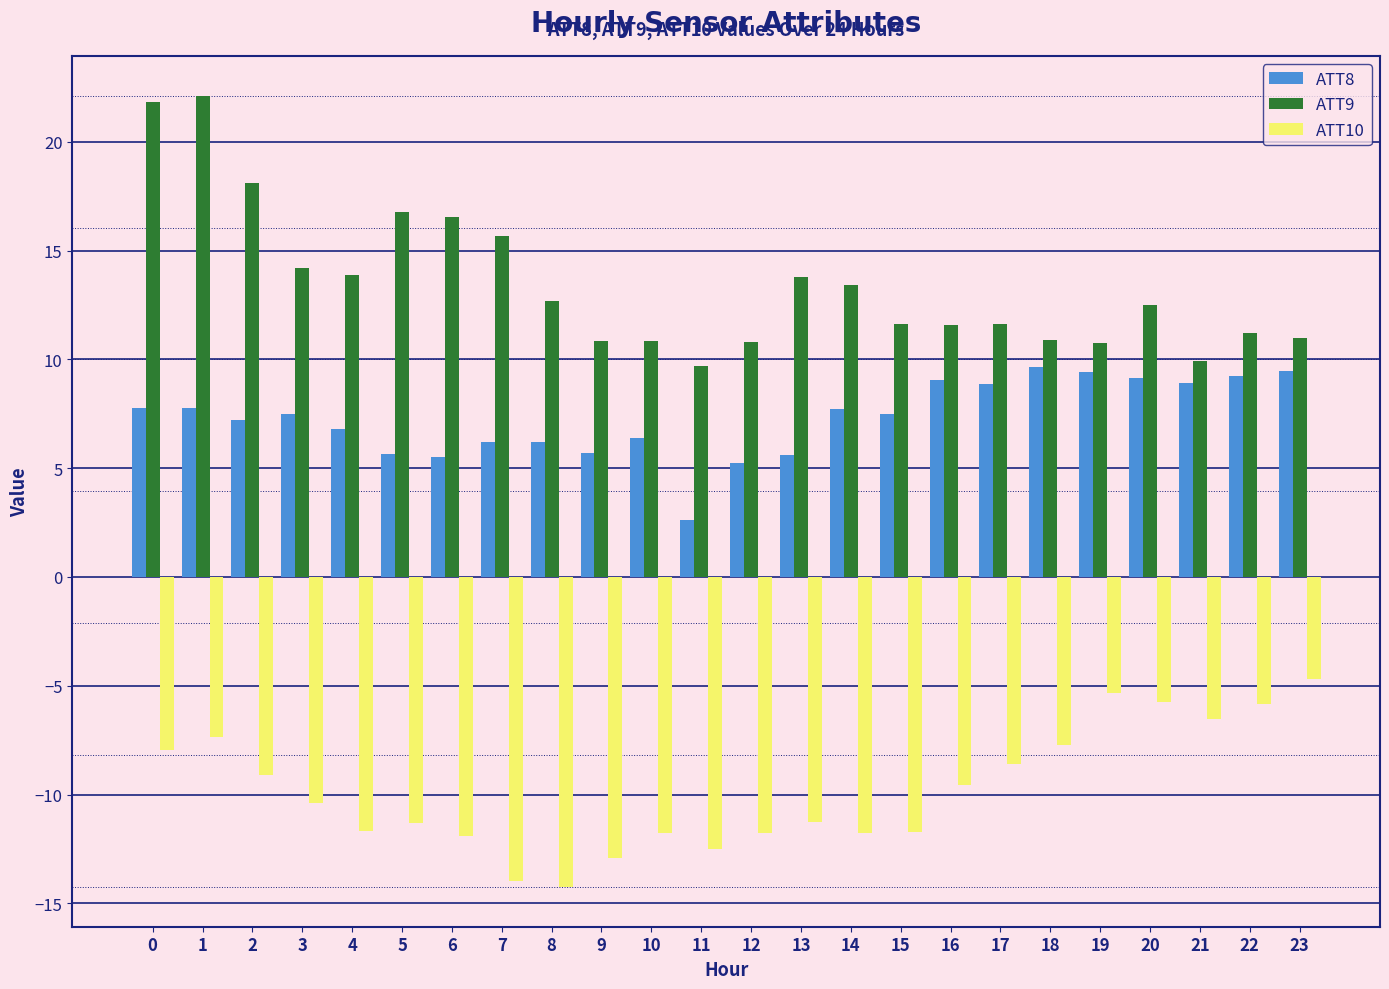

Is the value of ATT10 at 19 greater than the value of ATT8 at 3?

No